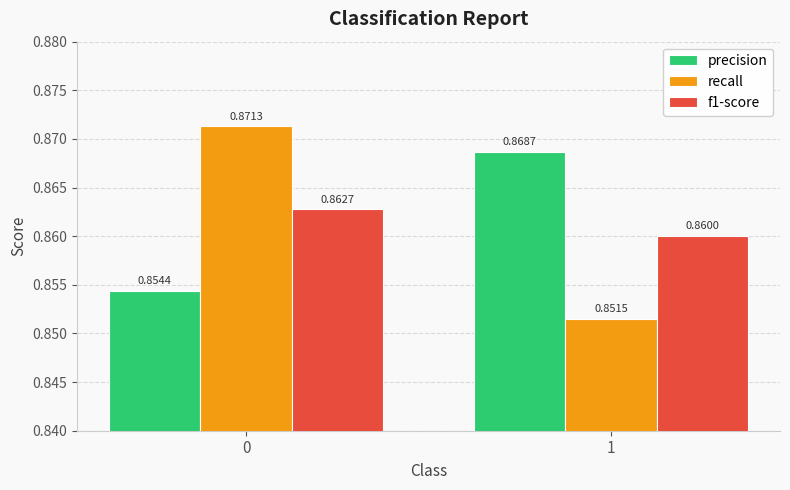

Which series has the widest spread of values?

recall